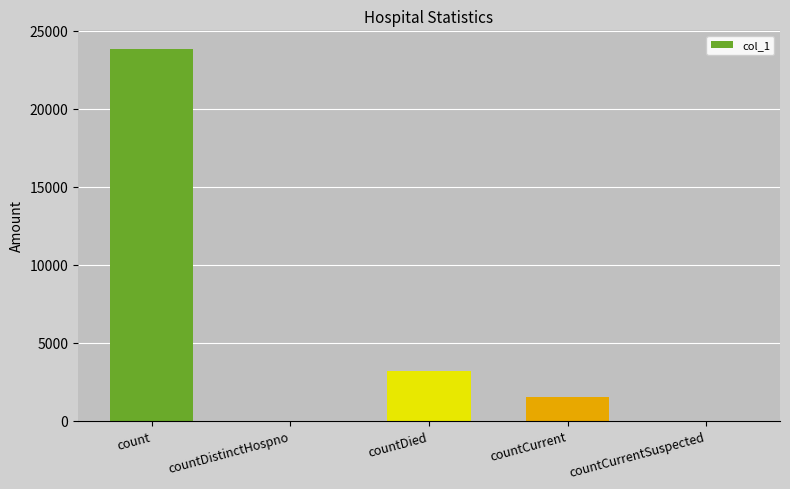

Reading left to right, what are all the values shown in this chart?

23825	0	3213	1535	0